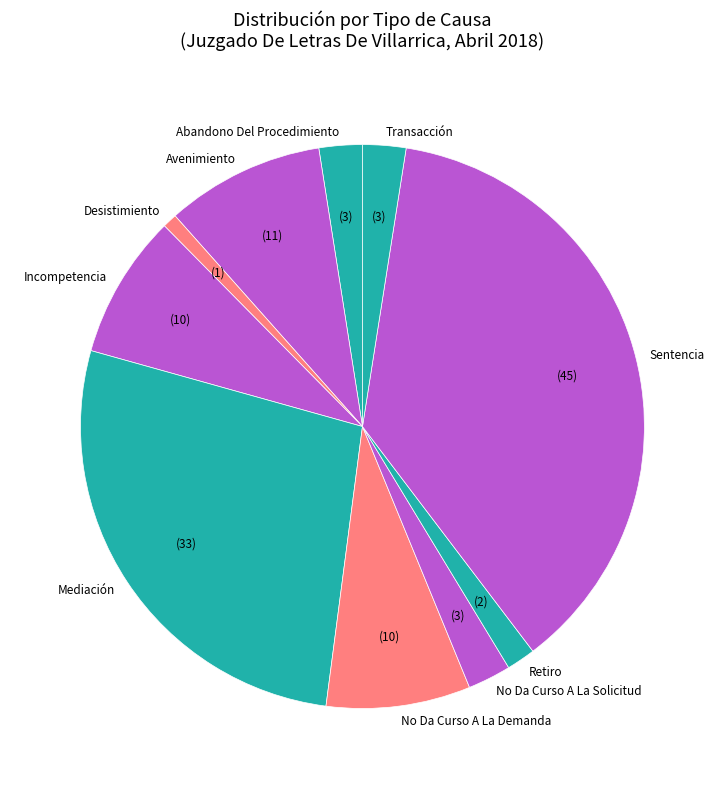

Approximately how many times larger is the value at Incompetencia compared to Retiro?

5.0